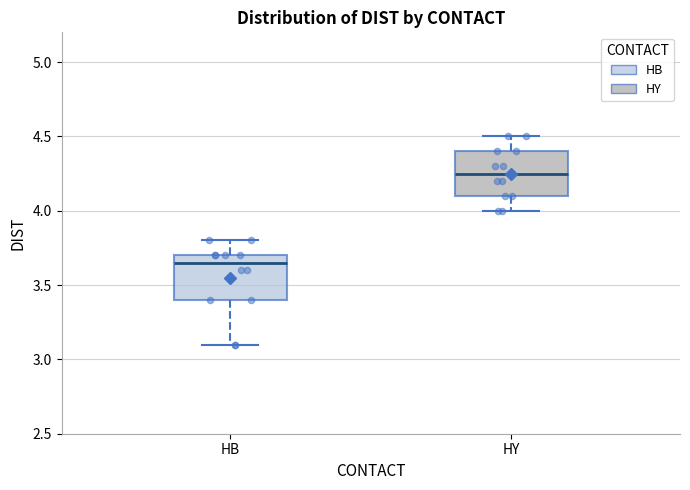

Where is the upper edge of the box for HY on the y-axis? The values are not printed on the chart, so give them approximately, as read against the axis.

4.40